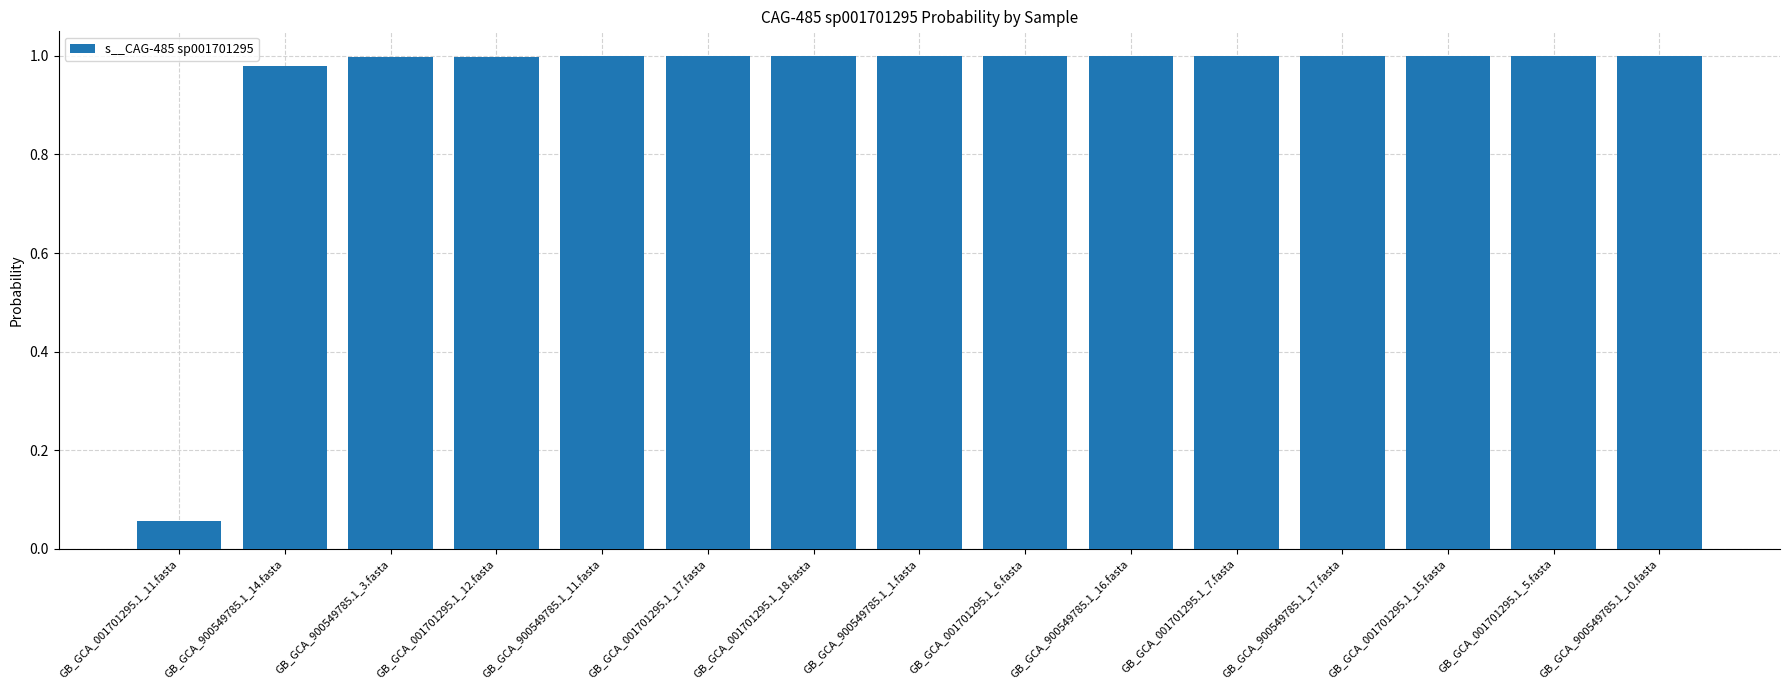

What position from the left is GB_GCA_900549785.1_14.fasta?

2